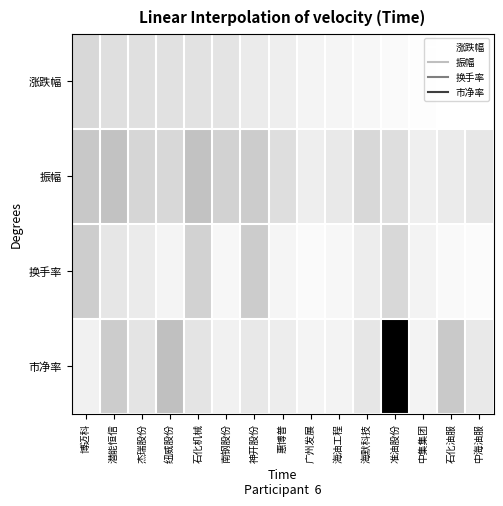

Which label corresponds to the smallest value in the chart?

中海油服